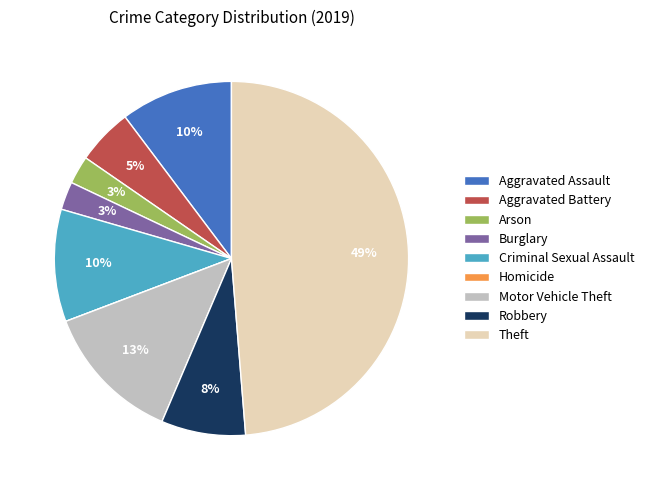

What is the largest slice in the pie chart?

Theft